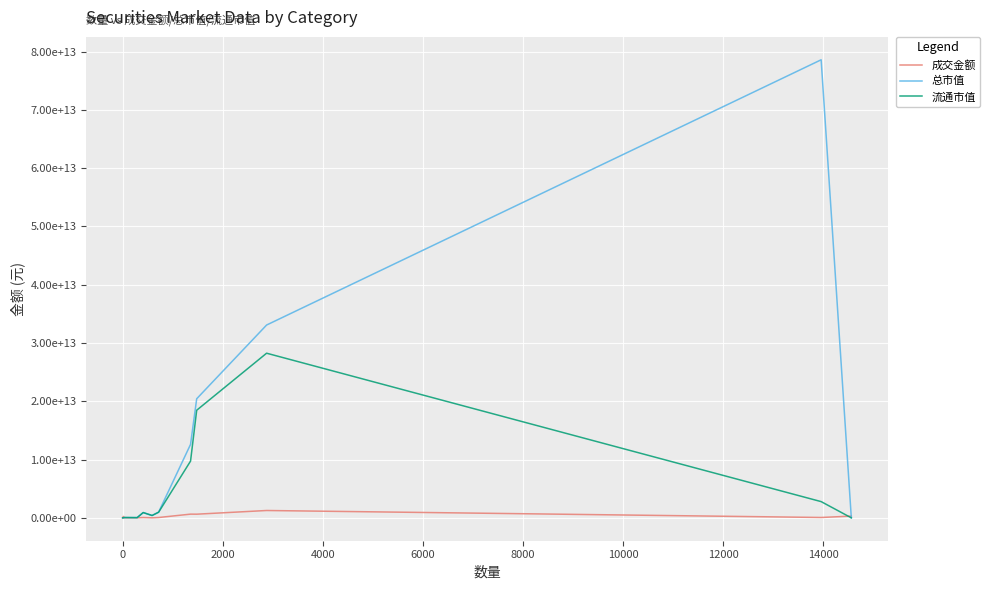

Is this an area chart (filled region under the line)?

No